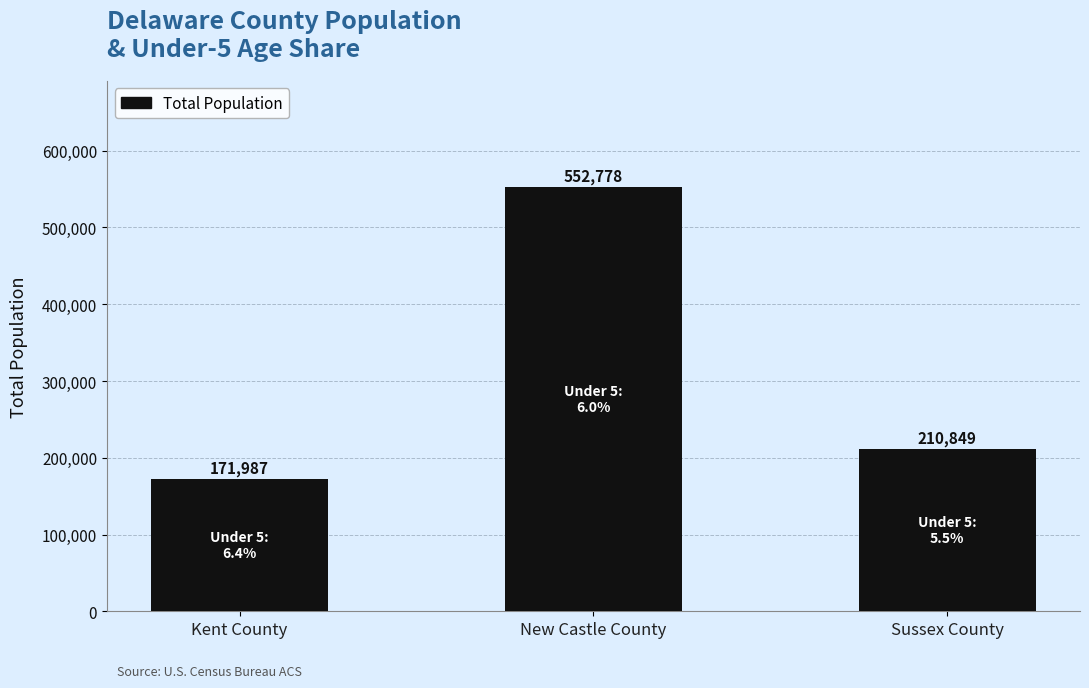

How many values are below 210849?

1